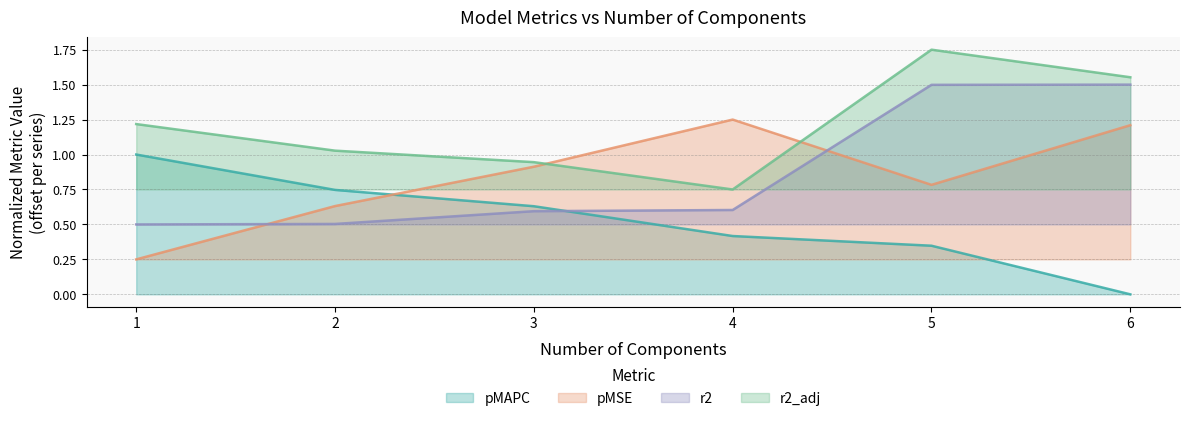

Reading right to left, what are all the values shown in this chart?

pMAPC: 0.0	0.3	0.4	0.6	0.7	1.0
pMSE: 1.2	0.8	1.2	0.9	0.6	0.2
r2: 1.5	1.5	0.6	0.6	0.5	0.5
r2_adj: 1.6	1.8	0.8	0.9	1.0	1.2